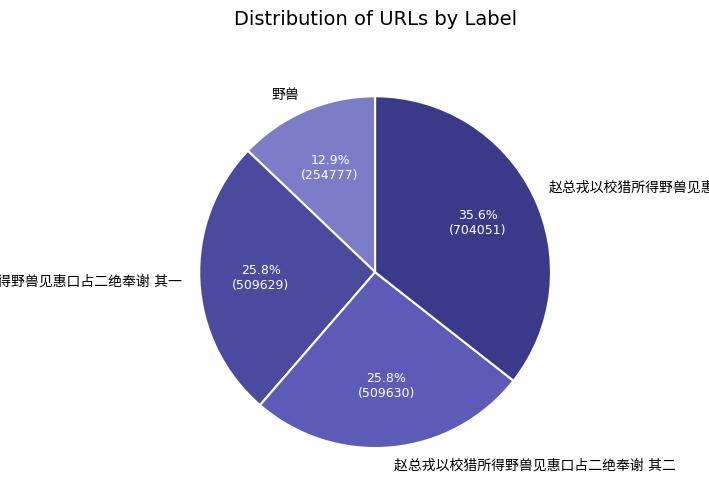

Does any single category account for the majority?

No